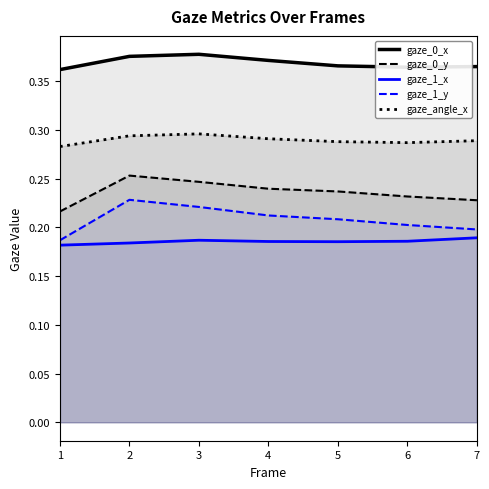

What is the approximate value of gaze_0_y at 1?

0.2